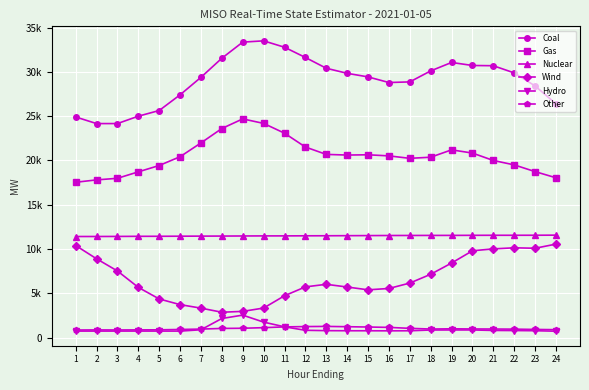

Reading left to right, extract all data points from this chart.

Coal: 1=24916.3	2=24168.4	3=24170.6	4=25004.8	5=25645.6	6=27417.7	7=29395.9	8=31550.7	9=33370.4	10=33513.4	11=32792.8	12=31635.8	13=30418.5	14=29846.9	15=29441.4	16=28806.2	17=28877.4	18=30119.3	19=31072.9	20=30731.3	21=30703.9	22=29892.4	23=28419.3	24=26395.7
Gas: 1=17540.5	2=17808.7	3=17988.6	4=18716.7	5=19434.2	6=20426.1	7=21985.9	8=23611.1	9=24699.0	10=24189.1	11=23084.1	12=21520.9	13=20688.3	14=20614.9	15=20644.8	16=20520.4	17=20244.4	18=20370.3	19=21201.8	20=20838.1	21=20002.1	22=19502.9	23=18743.1	24=18047.7
Nuclear: 1=11413.8	2=11415.4	3=11422.8	4=11435.3	5=11438.3	6=11448.5	7=11457.4	8=11464.1	9=11474.1	10=11482.9	11=11484.4	12=11493.5	13=11498.8	14=11508.0	15=11517.3	16=11527.3	17=11531.1	18=11536.9	19=11539.6	20=11547.5	21=11553.1	22=11553.3	23=11557.0	24=11567.7
Wind: 1=10397.7	2=8897.9	3=7521.1	4=5668.3	5=4360.4	6=3719.9	7=3323.6	8=2860.3	9=2957.3	10=3332.9	11=4721.0	12=5724.6	13=6014.2	14=5709.5	15=5392.3	16=5544.7	17=6154.9	18=7147.6	19=8417.7	20=9801.7	21=10016.3	22=10137.8	23=10087.2	24=10557.2
Hydro: 1=731.2	2=730.2	3=731.5	4=732.8	5=731.8	6=729.4	7=880.6	8=2154.9	9=2534.2	10=1744.7	11=1214.4	12=821.7	13=781.2	14=769.3	15=767.6	16=760.0	17=766.8	18=852.5	19=856.7	20=858.0	21=804.2	22=791.1	23=771.6	24=718.0
Other: 1=852.5	2=864.3	3=857.4	4=867.6	5=874.6	6=912.9	7=958.0	8=1030.9	9=1051.1	10=1117.5	11=1204.0	12=1240.8	13=1259.7	14=1226.1	15=1190.8	16=1148.7	17=1041.2	18=963.5	19=989.5	20=972.6	21=963.6	22=951.1	23=917.8	24=890.9